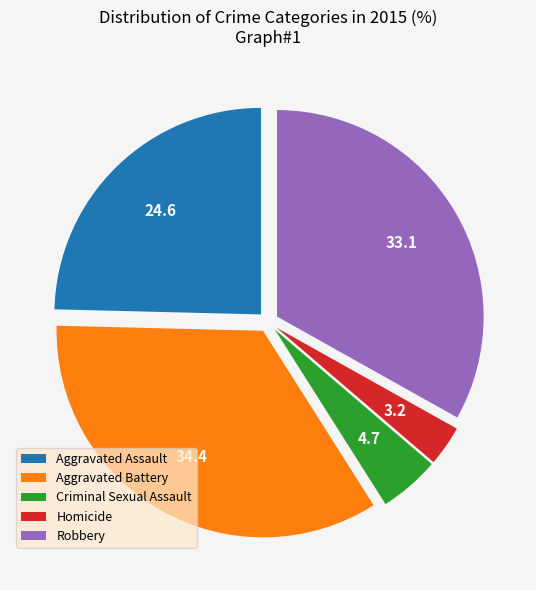

How many slices are in this pie chart?

5